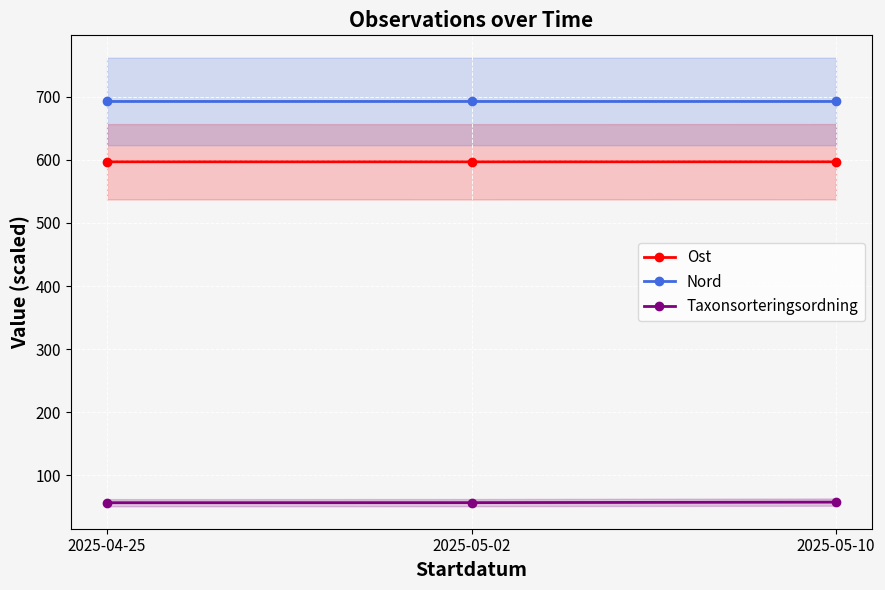

Is it true that Nord equals 1064.0 at 2025-05-10?

False